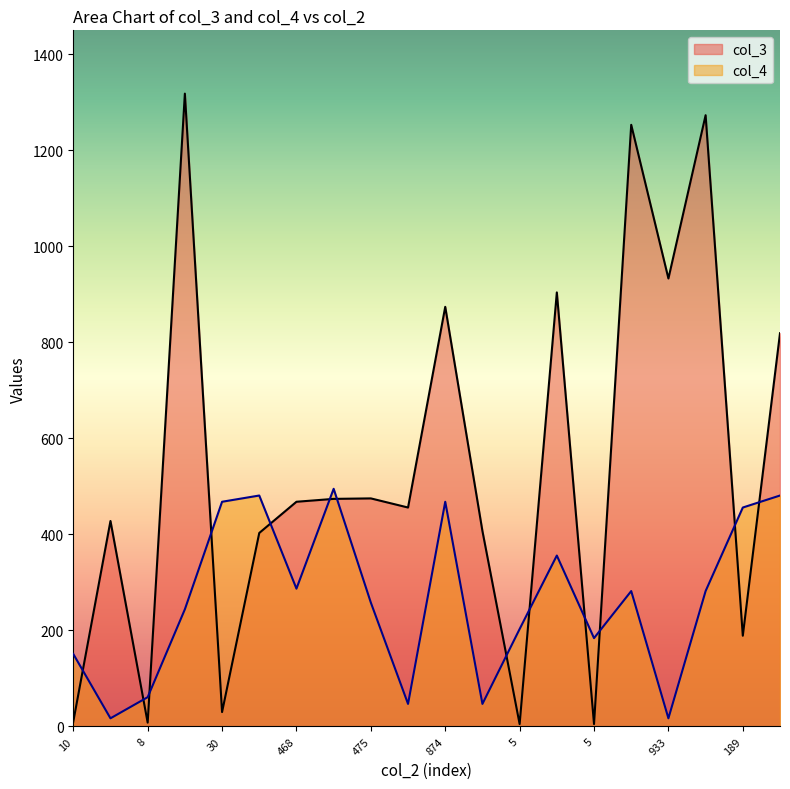

What is the difference between the col_3 values at 5 and 1273?

1268